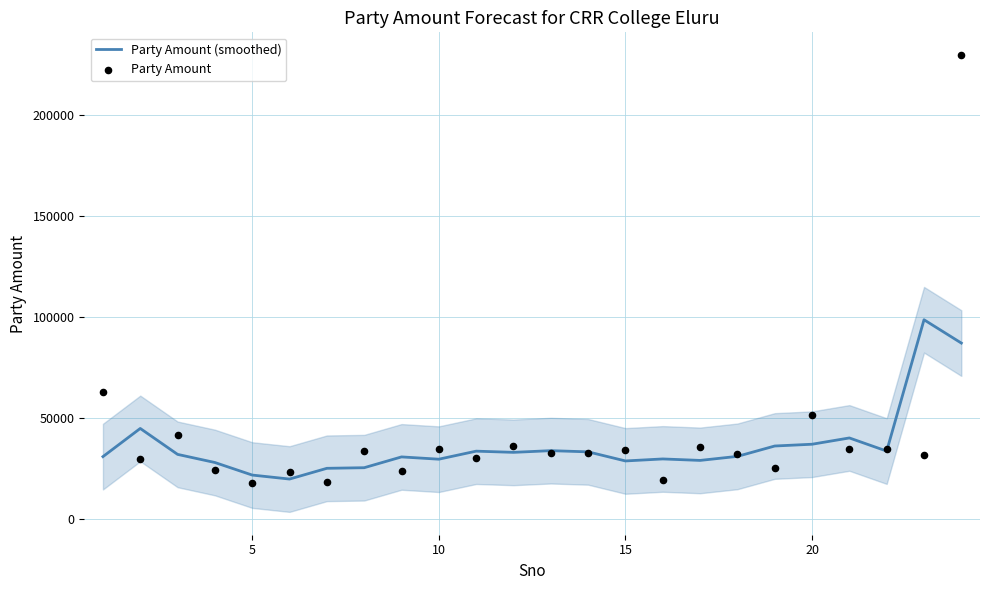

Which series has the largest total across all categories?

Party Amount